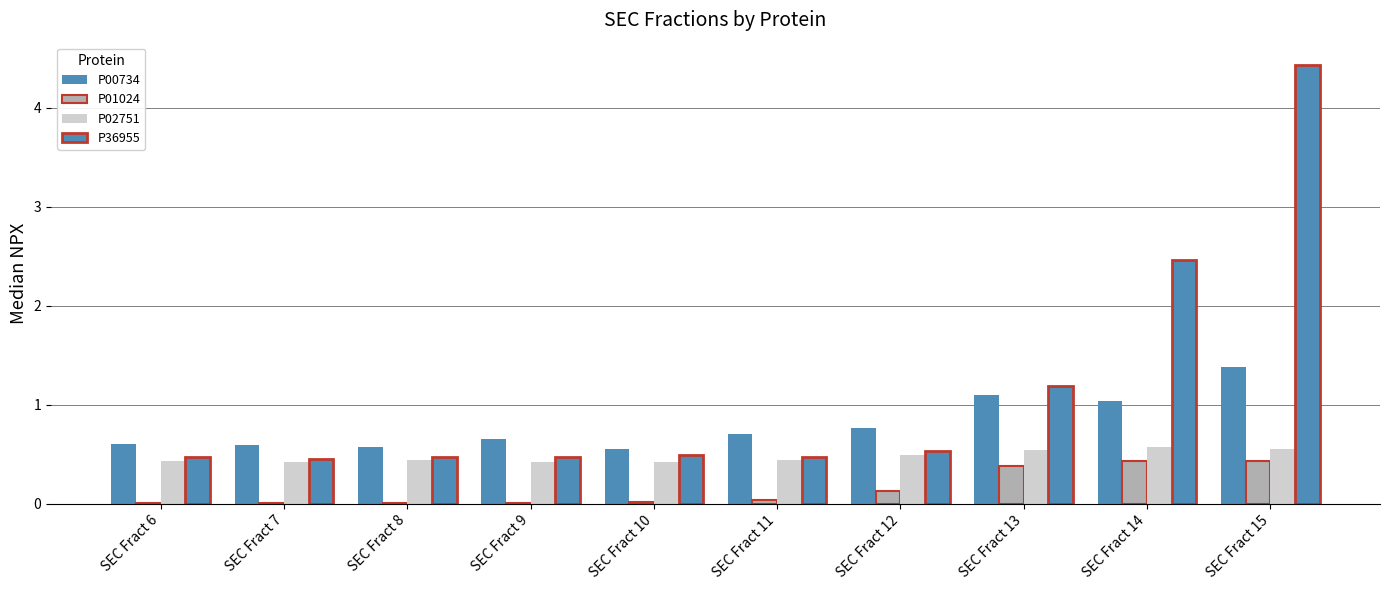

Between SEC Fract 11 and SEC Fract 8, which is larger?

SEC Fract 11